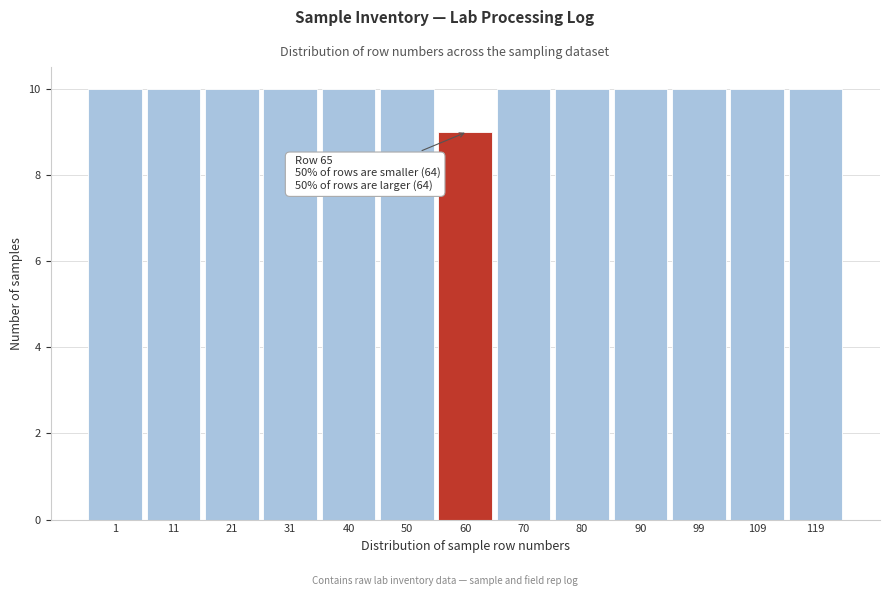

Reading left to right, list all the values displayed in this chart.

10	10	10	10	10	10	9	10	10	10	10	10	10